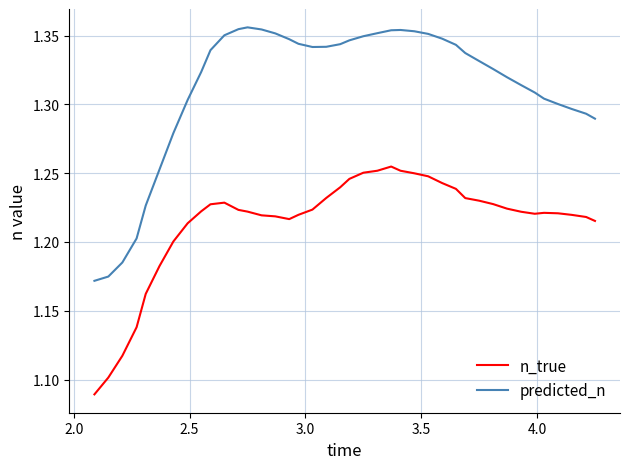

Rank the series by their average value, from highest to lowest.

predicted_n, n_true